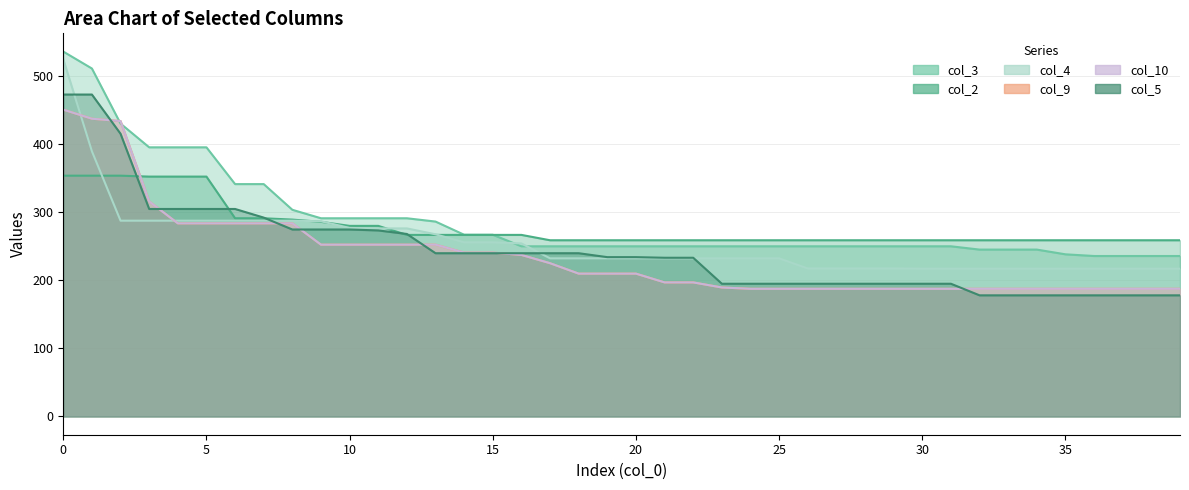

Between 33 and 3, which is larger?

3